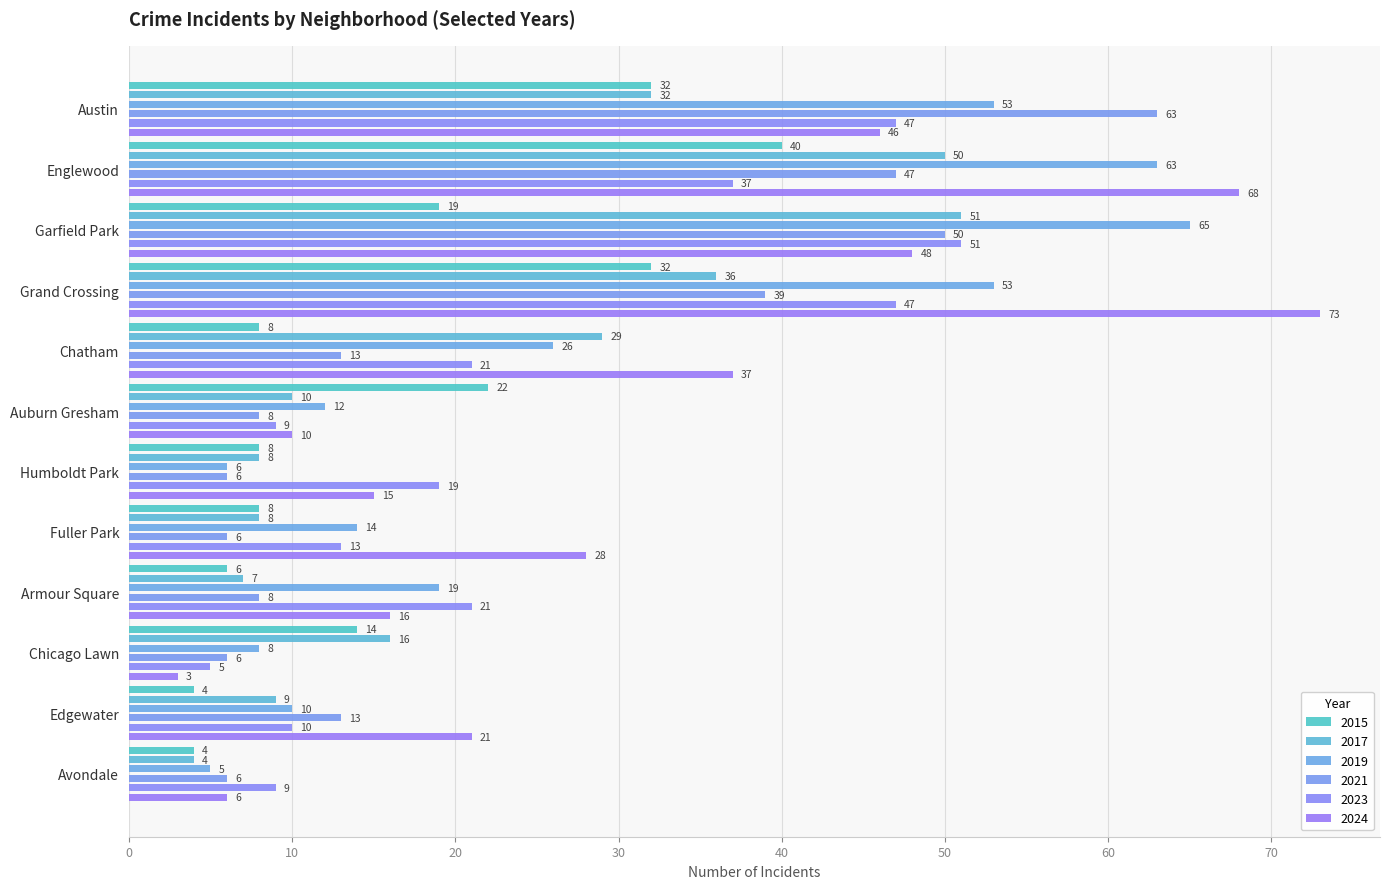

List the series in order of their peak value, lowest first.

2015, 2017, 2023, 2021, 2019, 2024